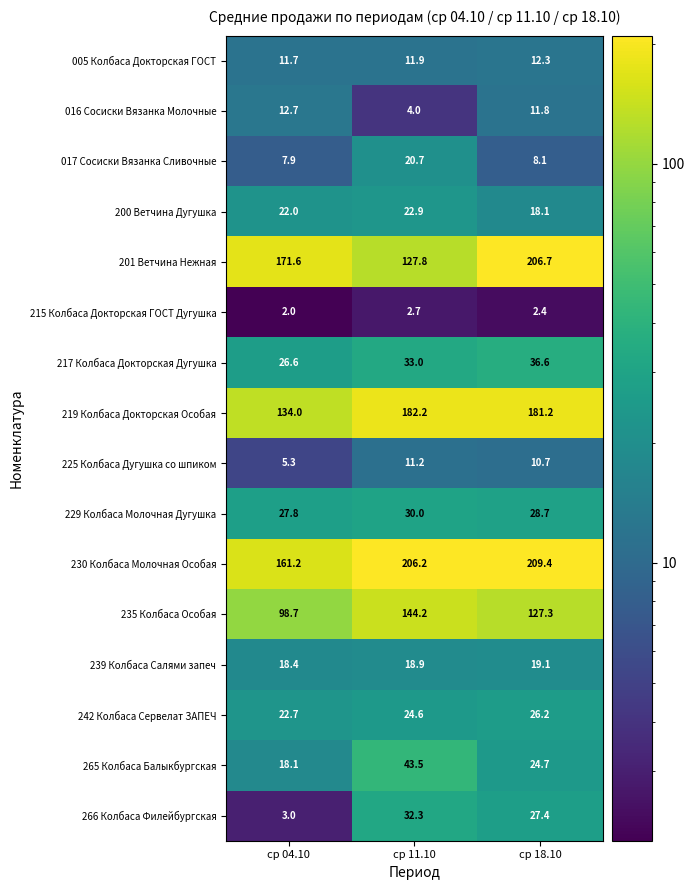

Where does the 219 Колбаса Докторская Особая series first go above 181?

ср 11.10